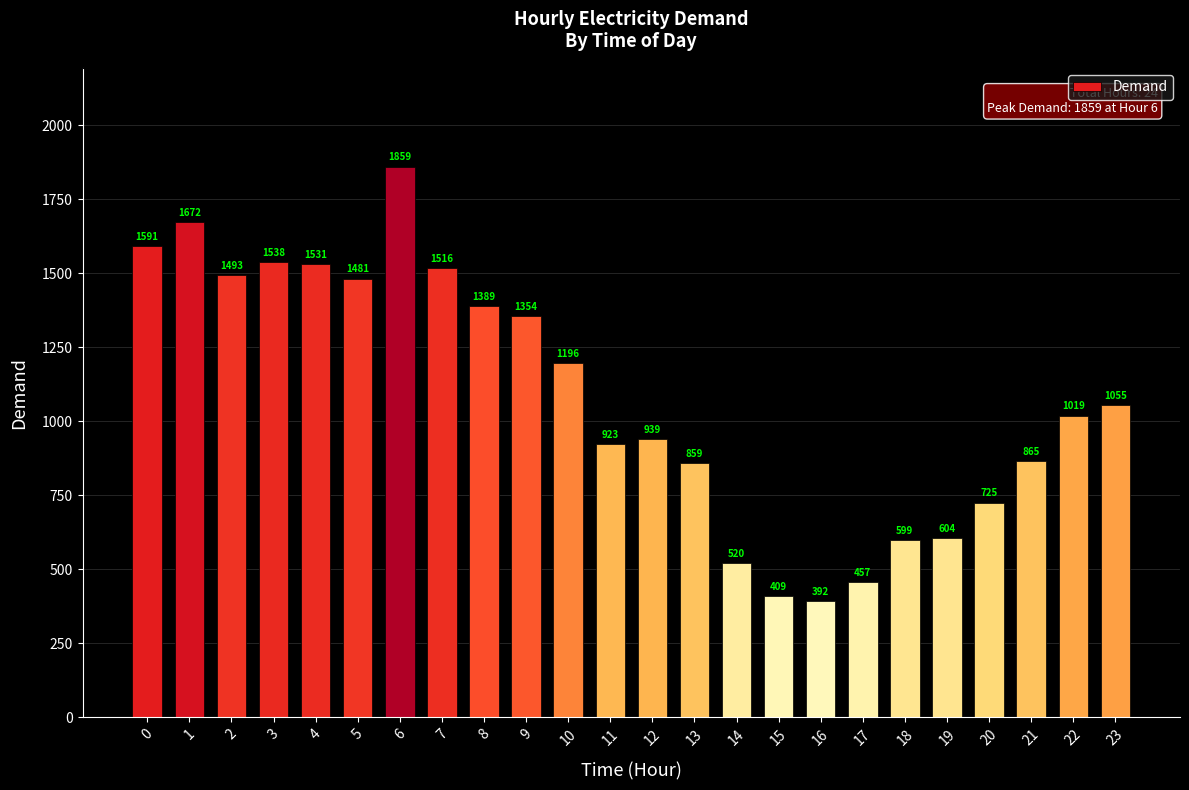

Reading left to right, extract all data points from this chart.

1591	1672	1493	1538	1531	1481	1859	1516	1389	1354	1196	923	939	859	520	409	392	457	599	604	725	865	1019	1055